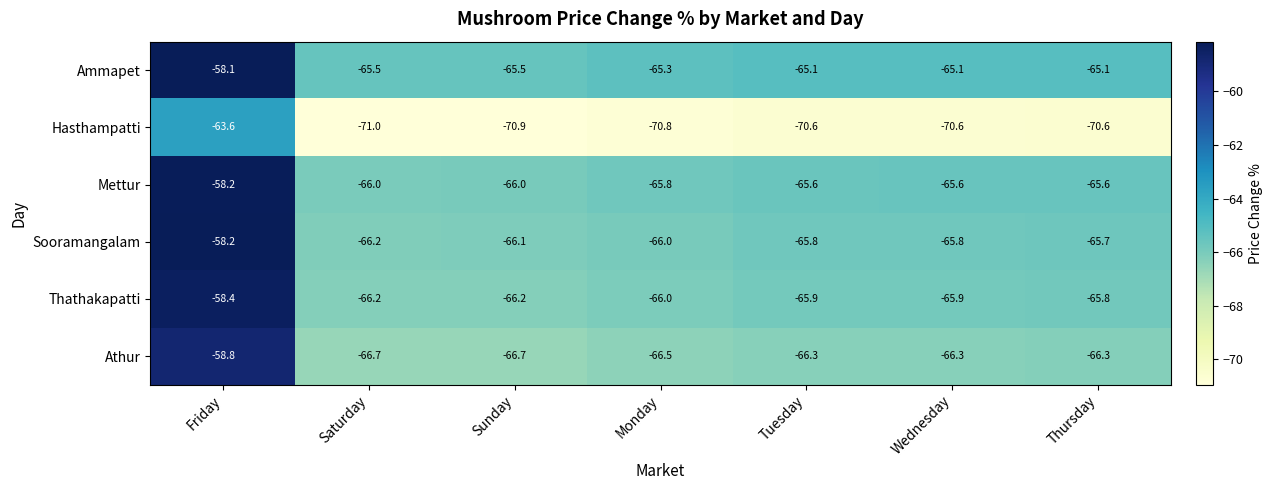

How many data points in Sooramangalam are less than -65?

6